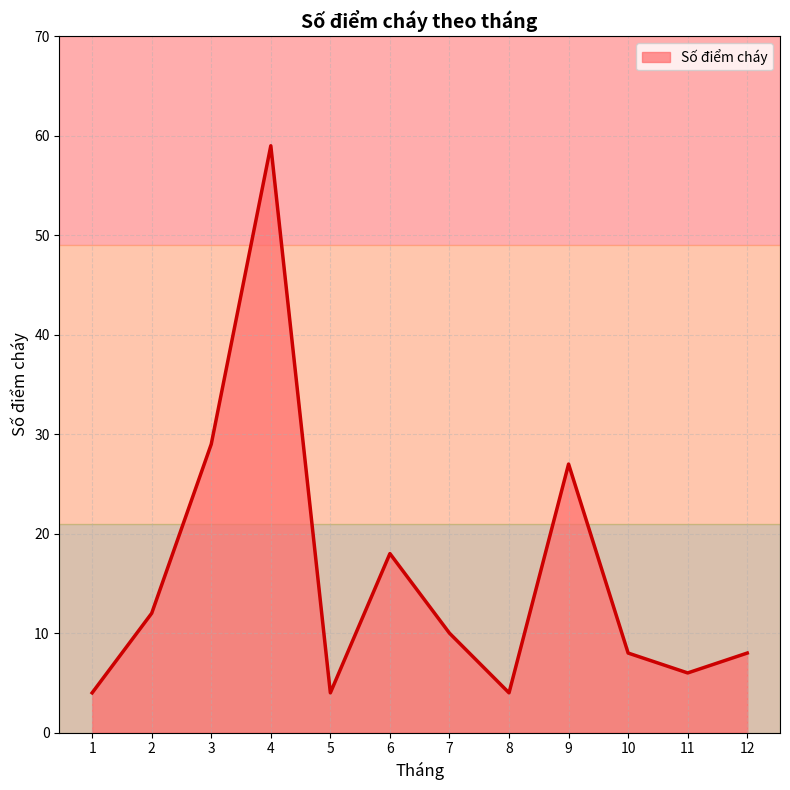

Reading right to left, list all the values displayed in this chart.

12=8	11=6	10=8	9=27	8=4	7=10	6=18	5=4	4=59	3=29	2=12	1=4